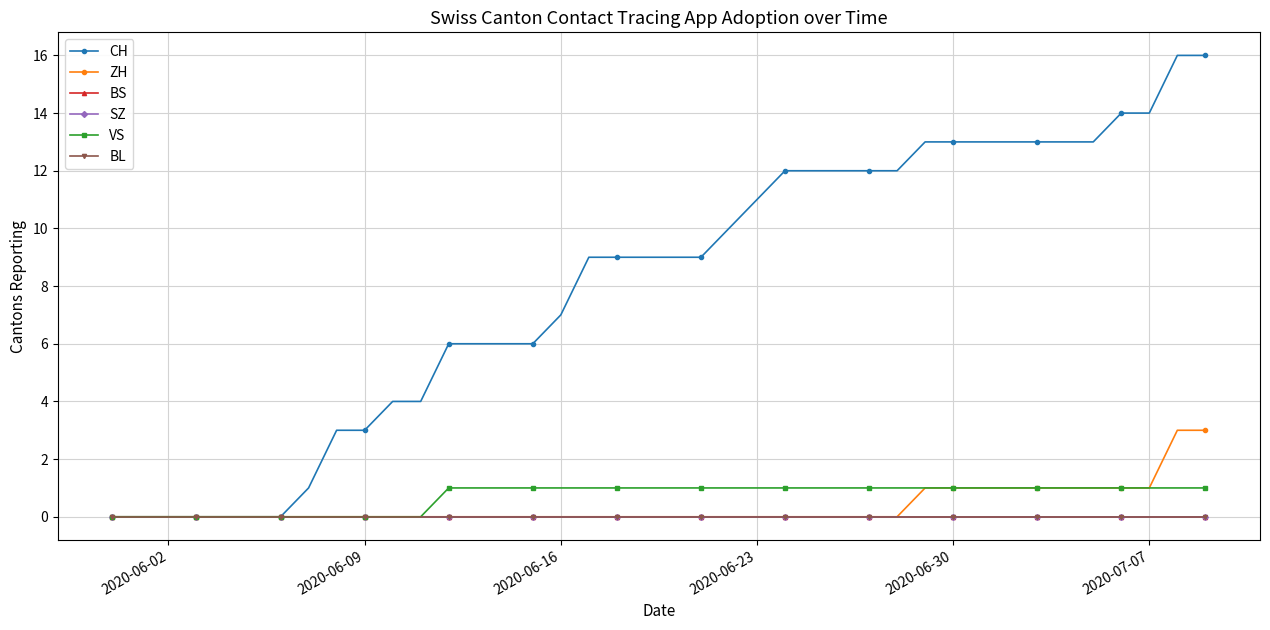

At how many categories does at least one series exceed 9?

18